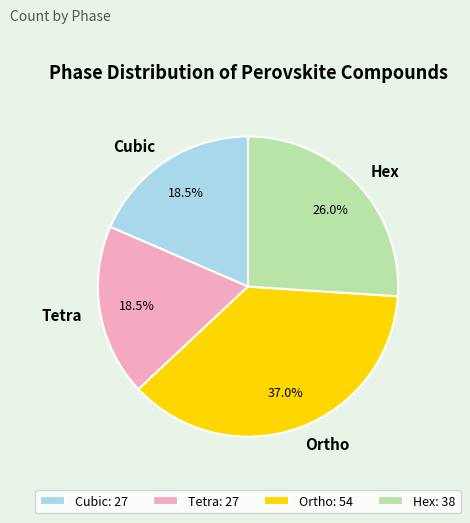

How many segments does this pie chart have?

4